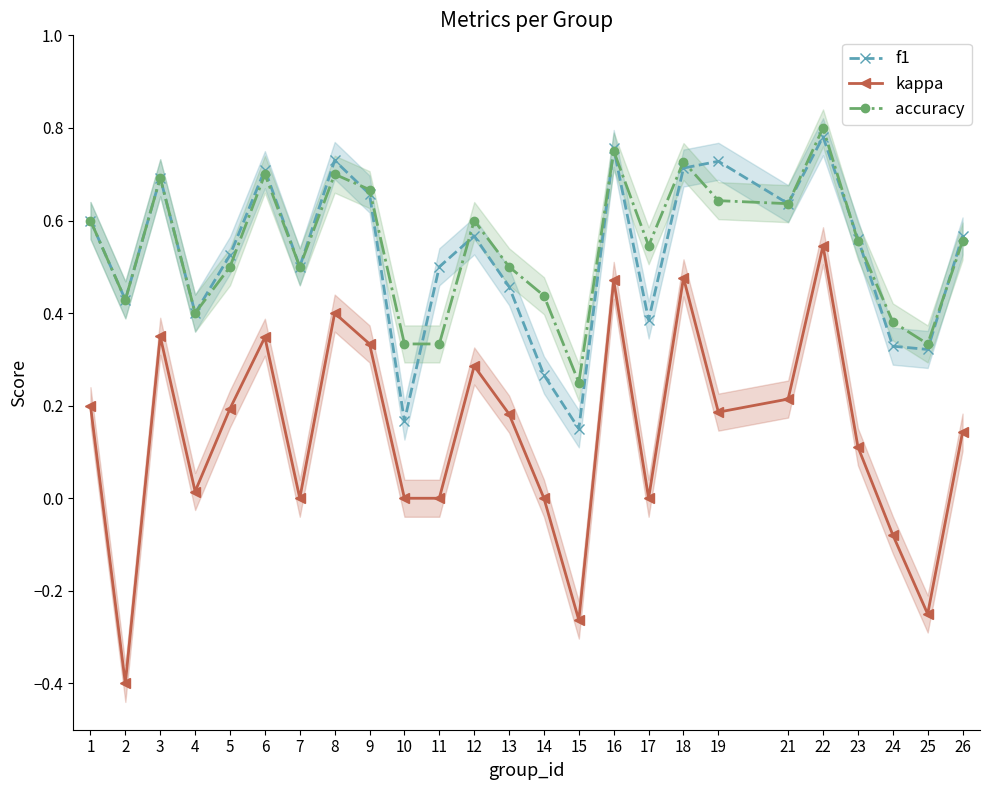

What value does the kappa series have at 16?

0.5